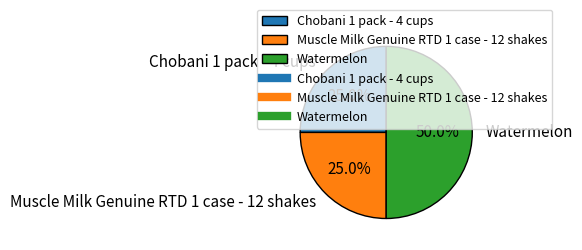

What is the largest slice in the pie chart?

Watermelon